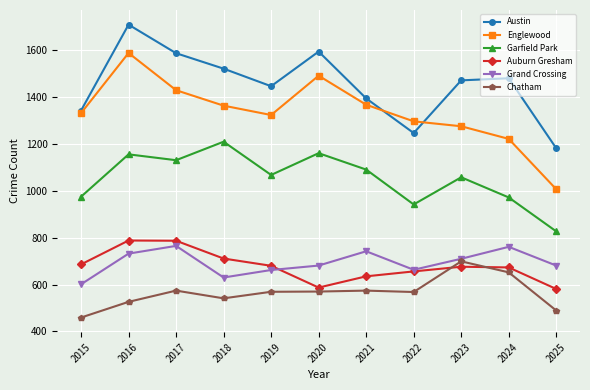

Read the Austin value at 2020, to the nearest 100.

1600